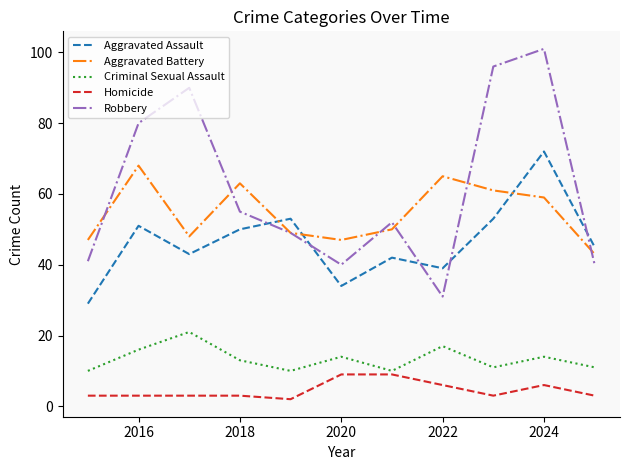

Reading right to left, transcribe all the data shown in this chart.

Aggravated Assault: 45	72	53	39	42	34	53	50	43	51	29
Aggravated Battery: 43	59	61	65	50	47	49	63	48	68	47
Criminal Sexual Assault: 11	14	11	17	10	14	10	13	21	16	10
Homicide: 3	6	3	6	9	9	2	3	3	3	3
Robbery: 40	101	96	31	52	40	49	55	90	80	41